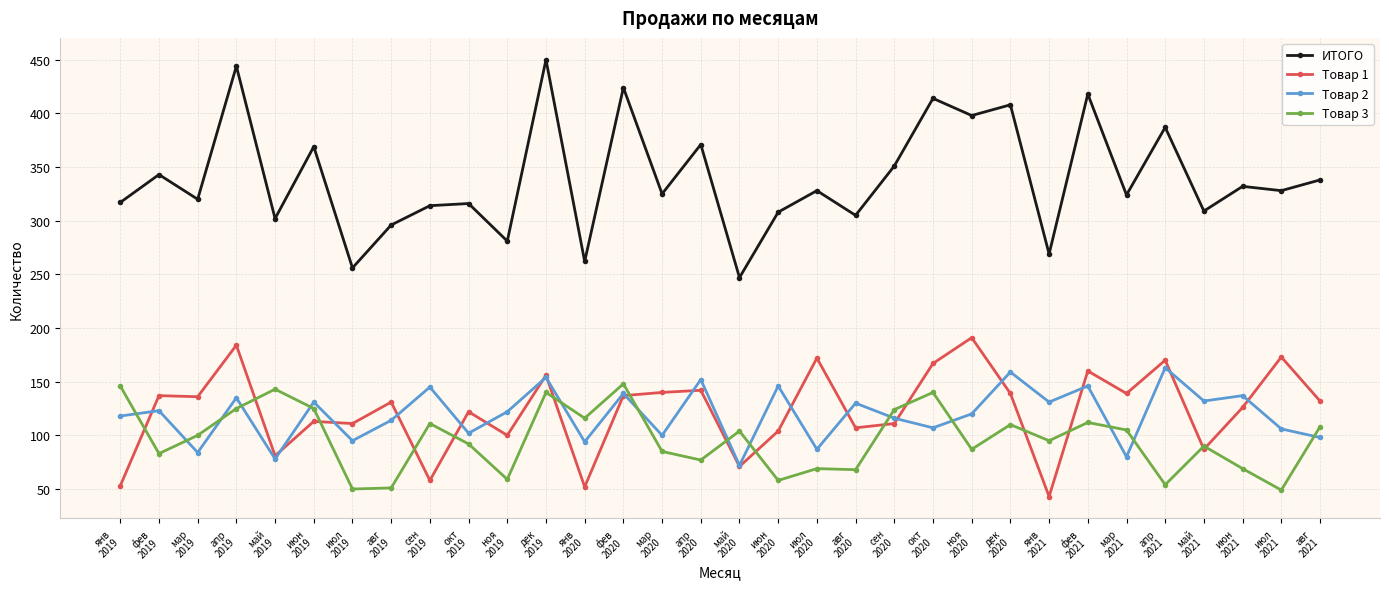

Which label corresponds to the largest value in the chart?

дек
2019